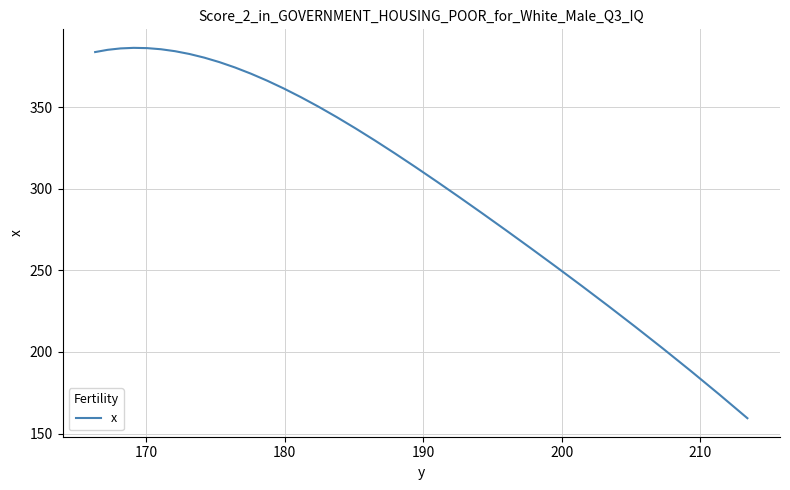

What is the sum of all values?

10744.6